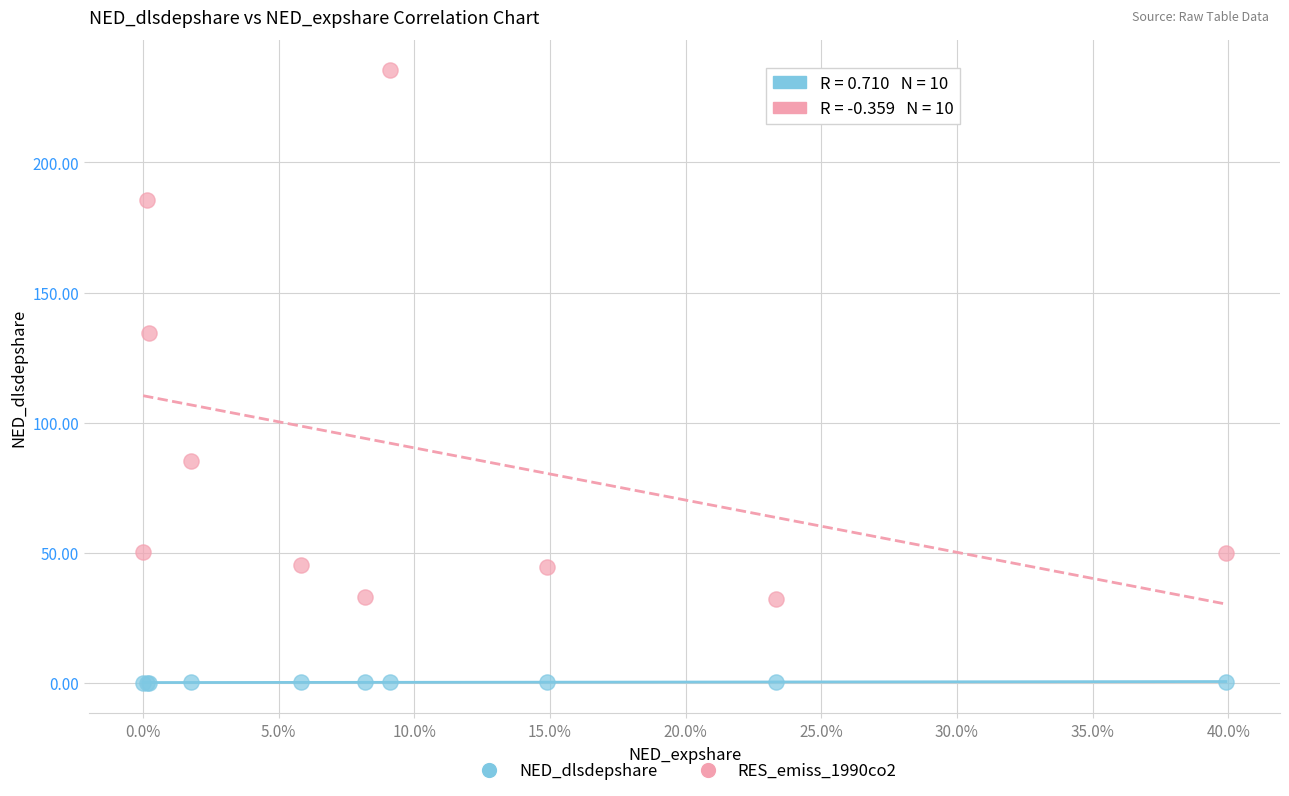

What is the X range (max minus min) for the scatter plot?

0.4